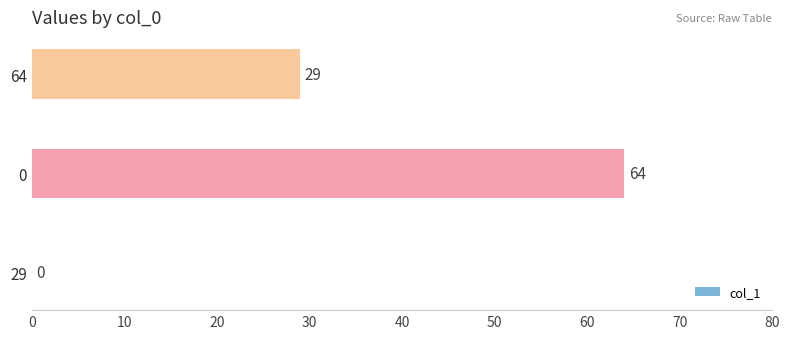

What is the maximum value shown in the chart?

64